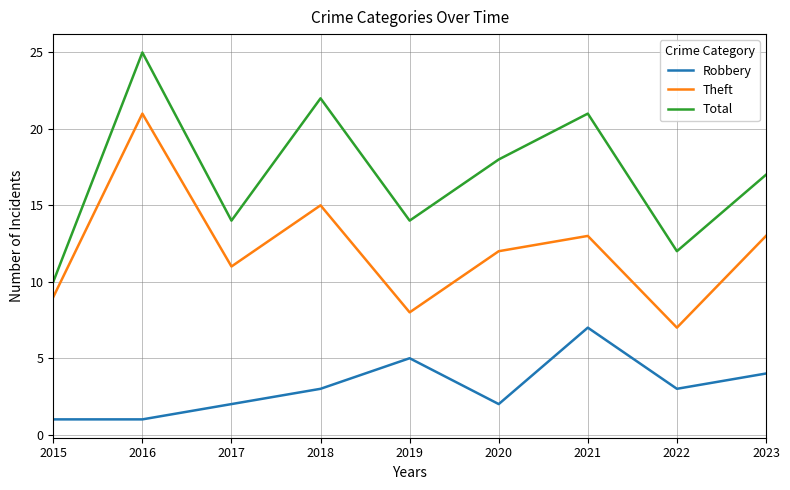

List the series in order of their overall mean, lowest first.

Robbery, Theft, Total